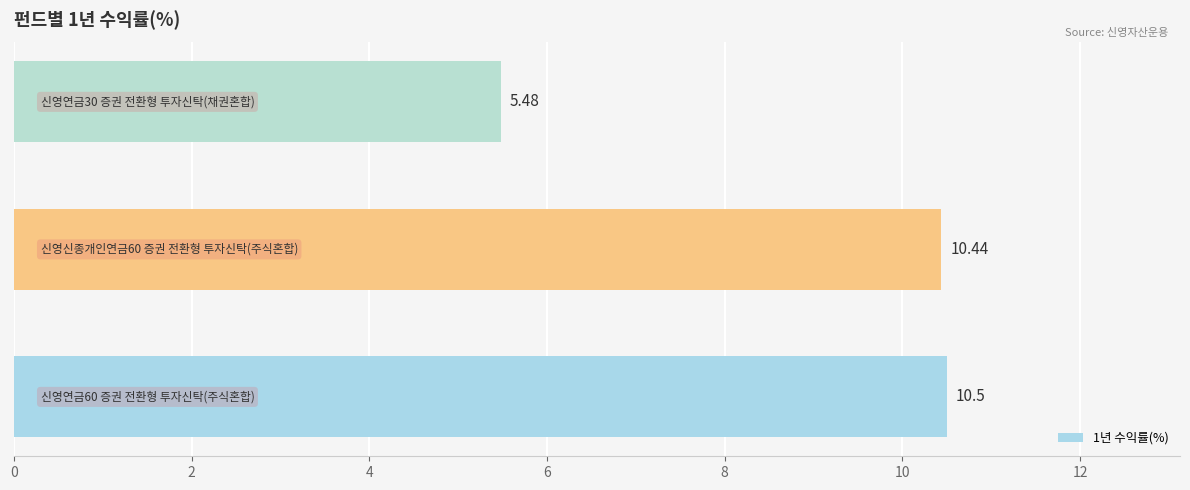

What is the difference between the maximum and minimum values?

5.0